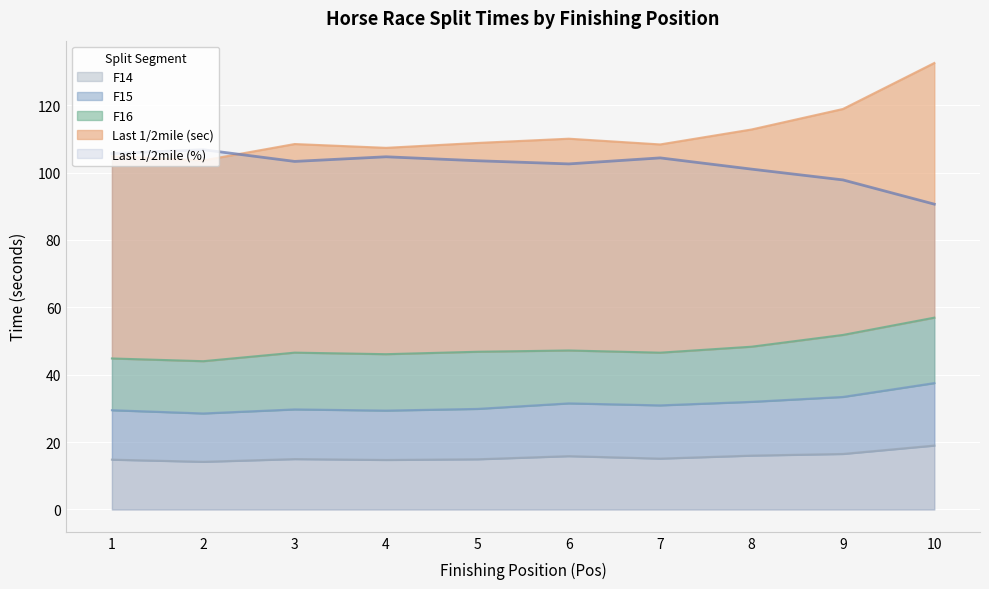

True or false: F15 and Last 1/2mile (%) cross at least once.

False